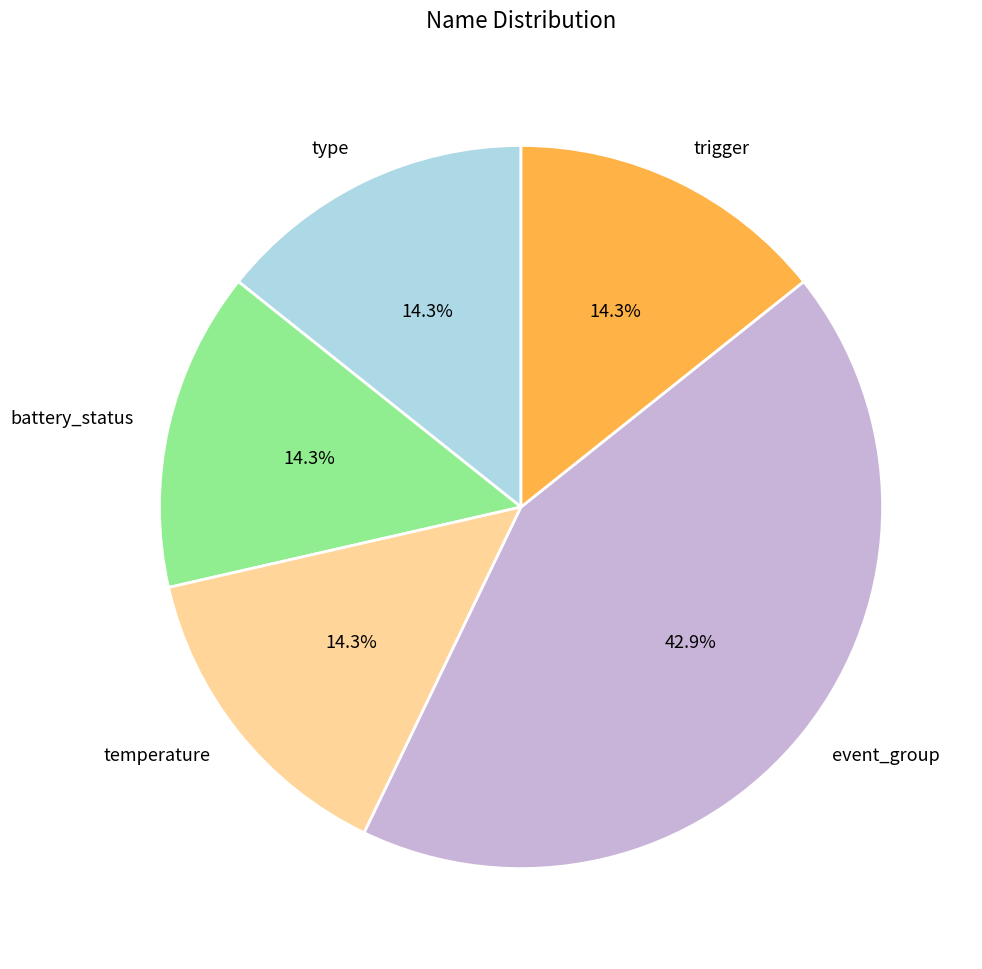

The temperature slice represents 26% of the pie. True or false?

False